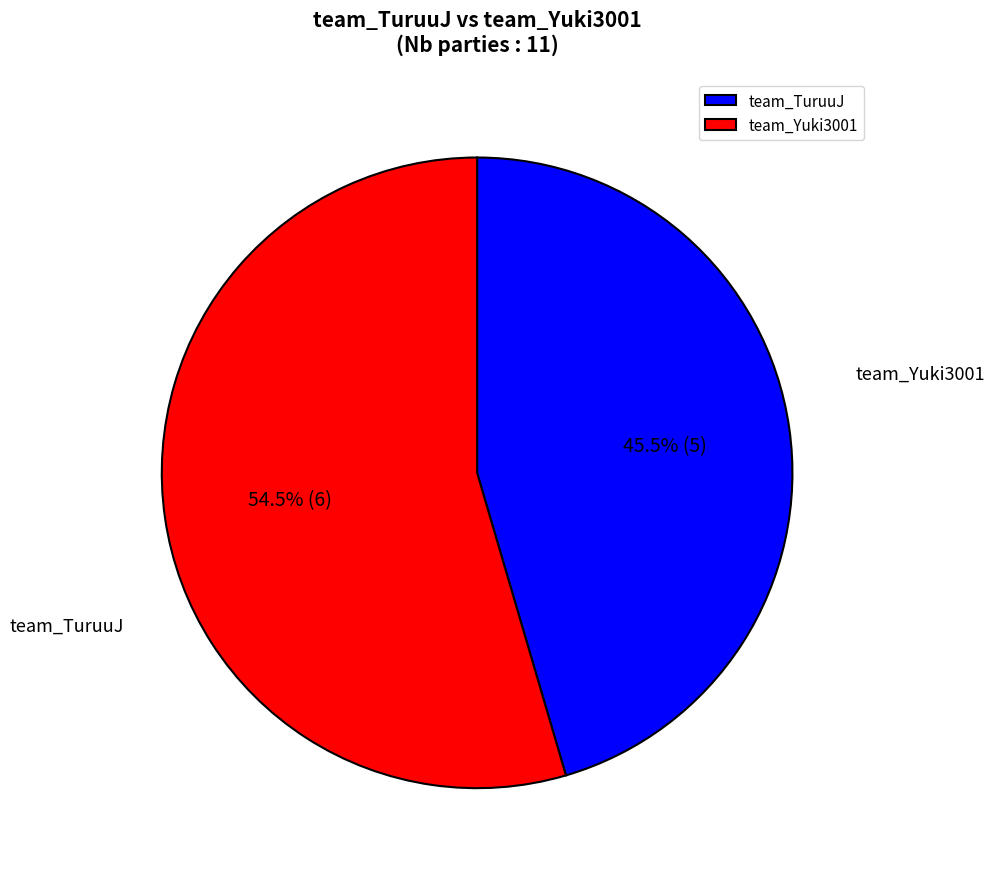

To the nearest percent, what is the average slice percentage?

50%